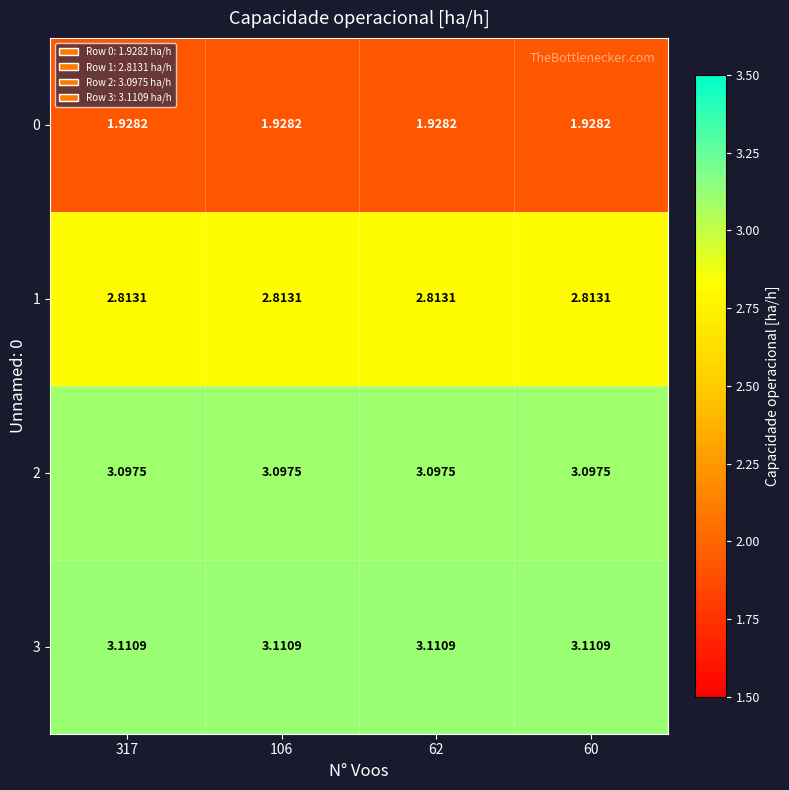

What is the maximum value shown in the chart?

3.1